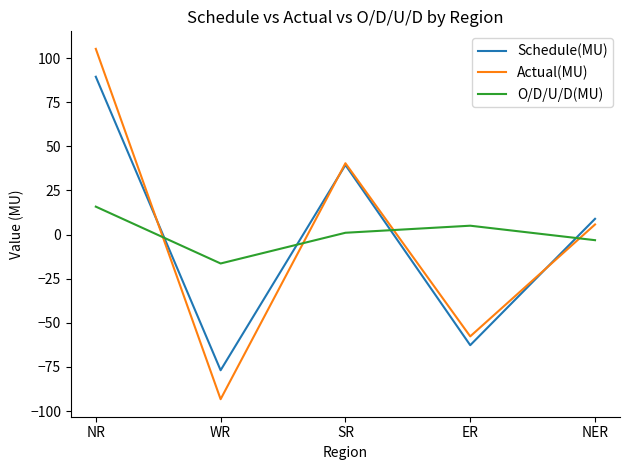

How many interior local valleys does the Schedule(MU) series have?

2